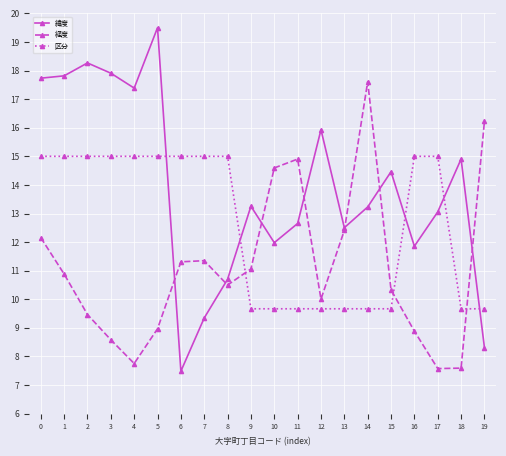

What is the sum of all 緯度 values?

278.3